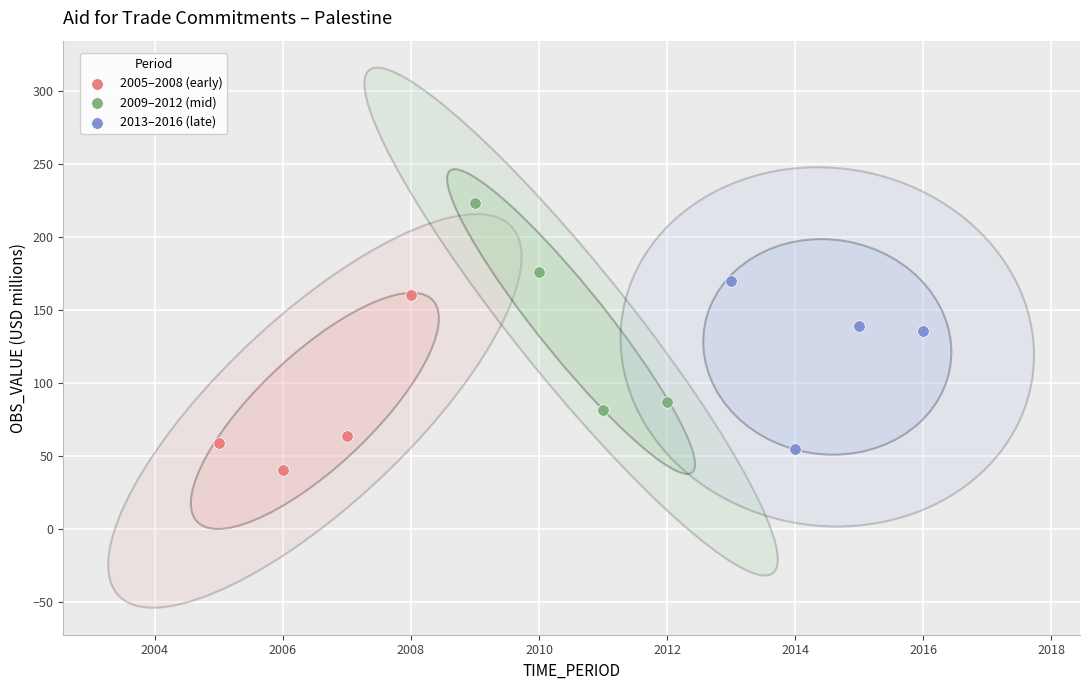

Which series has the widest spread of Y values?

2009–2012 (mid)